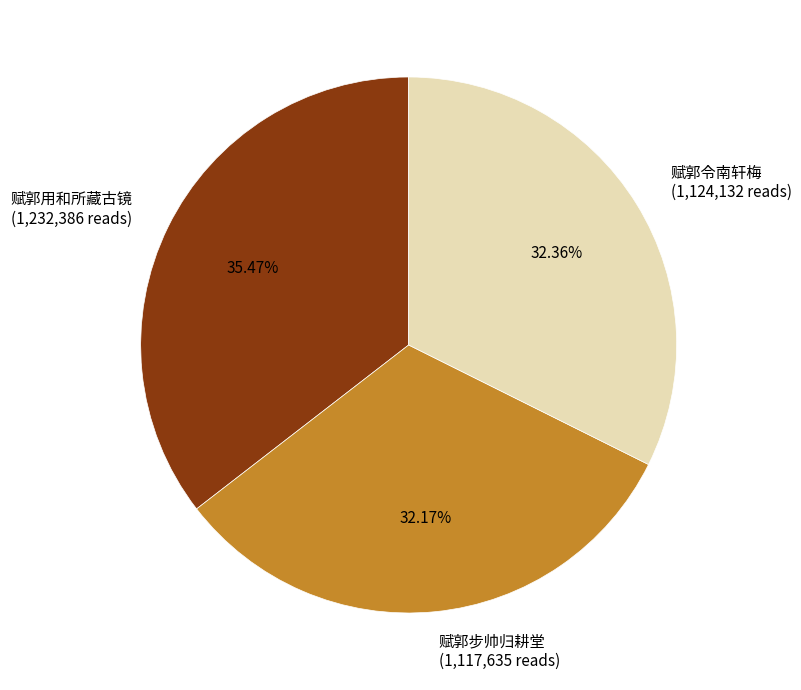

Combined, do 赋郭用和所藏古镜 (1,232,386 reads) and 赋郭步帅归耕堂 (1,117,635 reads) account for over 50%?

Yes